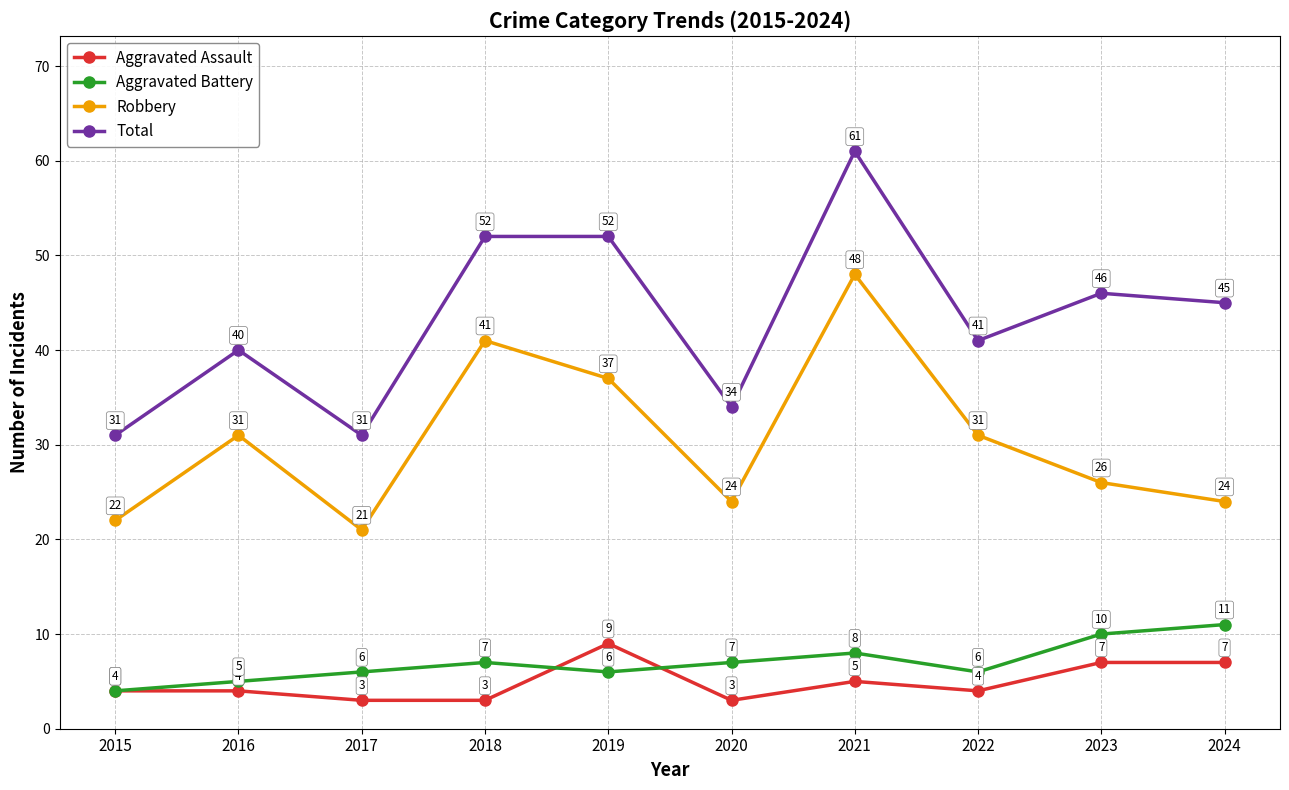

At which category is the sum across all series the highest?

2021